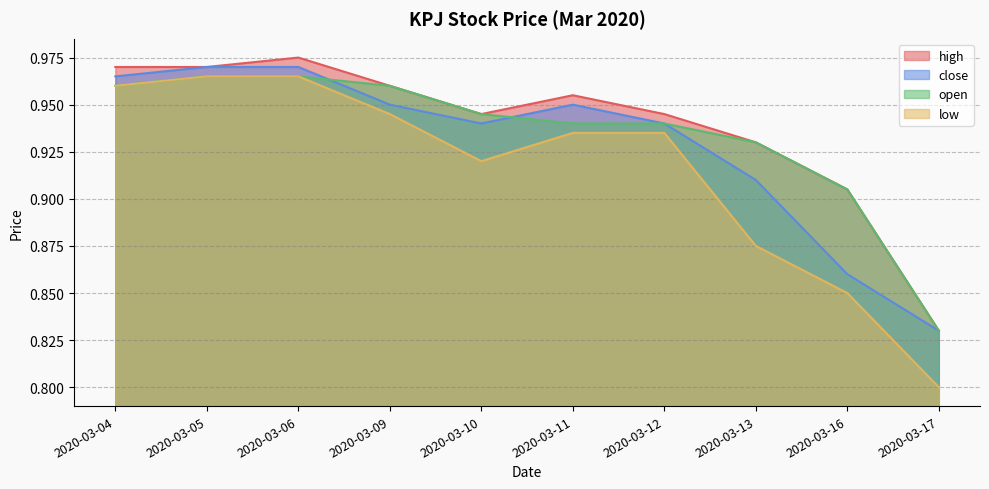

What is the average value of the open series?

0.9